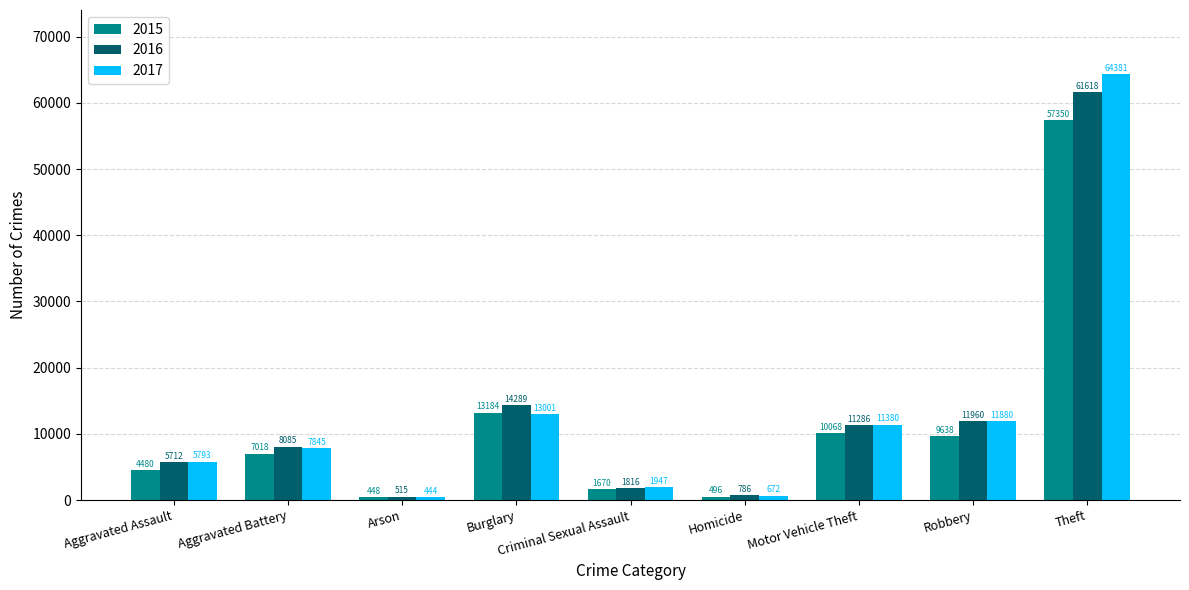

What is the lowest value of the 2016 series?

515